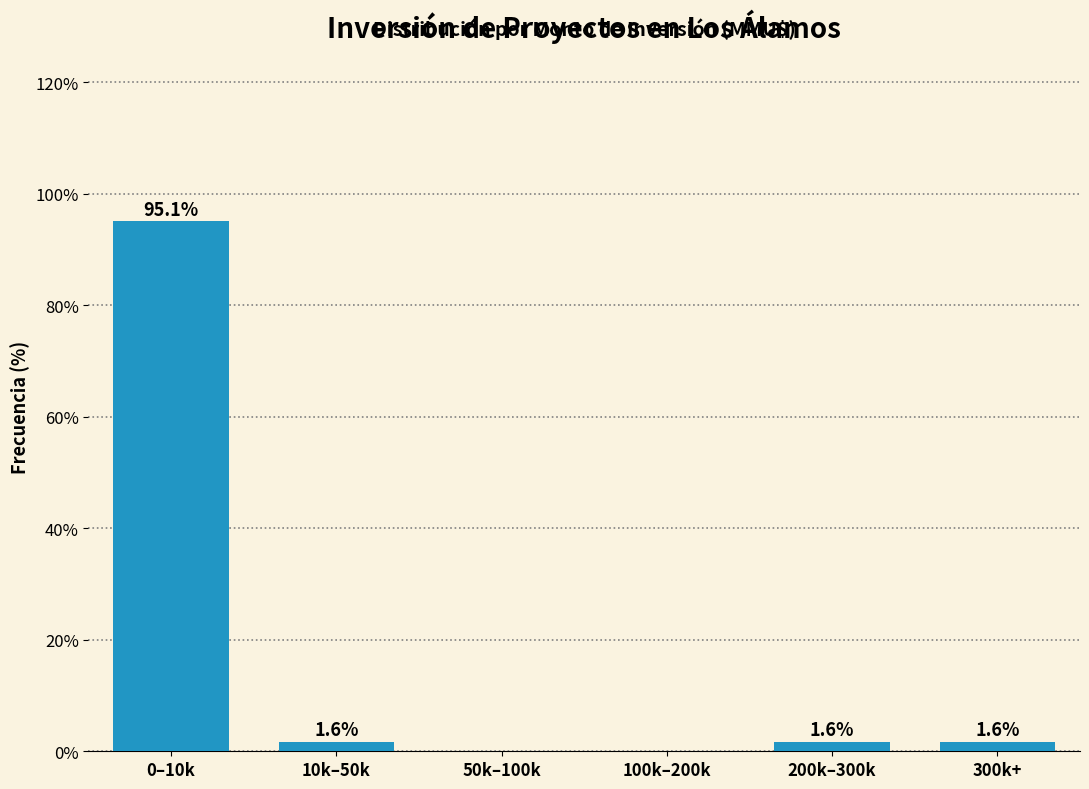

Reading left to right, transcribe all the data shown in this chart.

0–10k=95.1	10k–50k=1.6	50k–100k=0.0	100k–200k=0.0	200k–300k=1.6	300k+=1.6